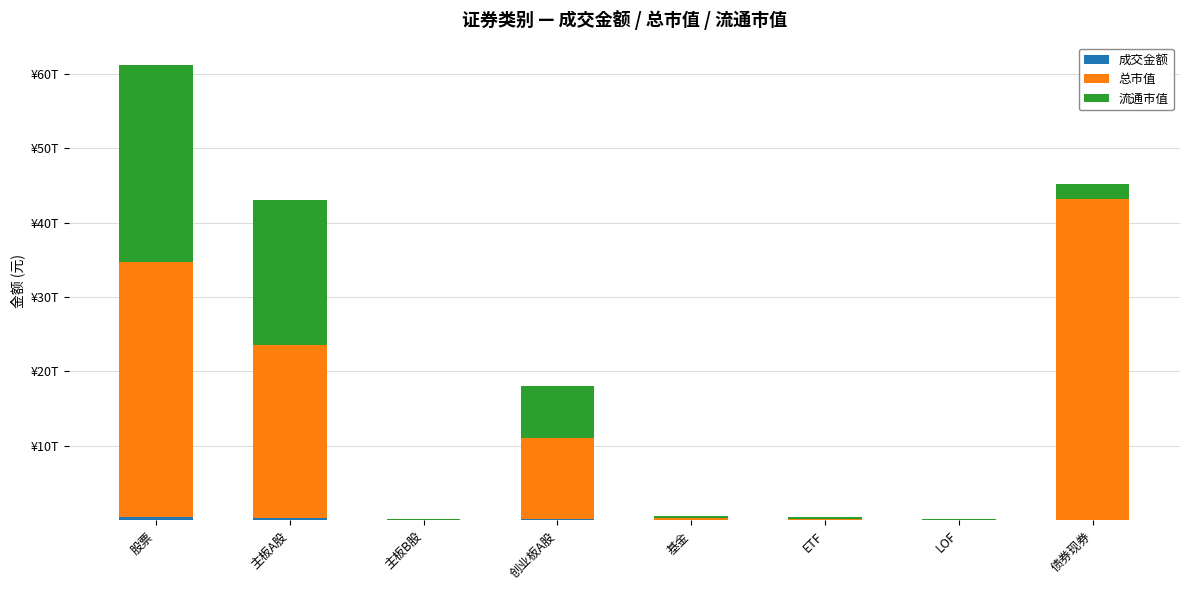

What is the total value across all series at ETF?

419404882609.0